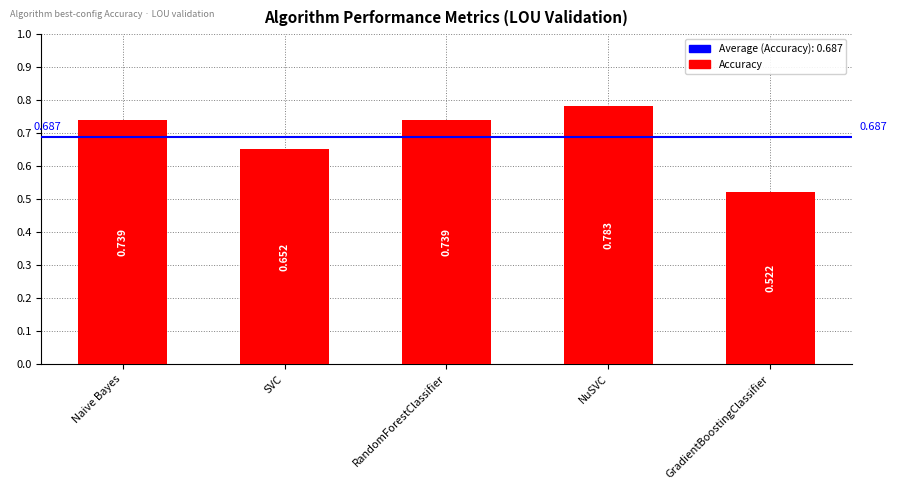

What is the label of the 4th bar from the left?

NuSVC